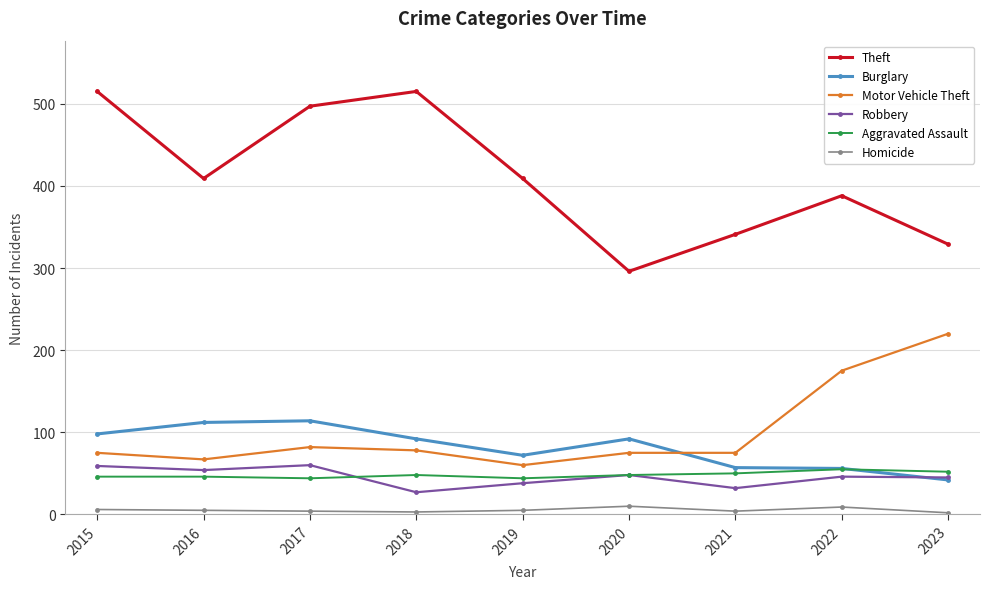

Is it true that Homicide equals 6 at 2015?

True